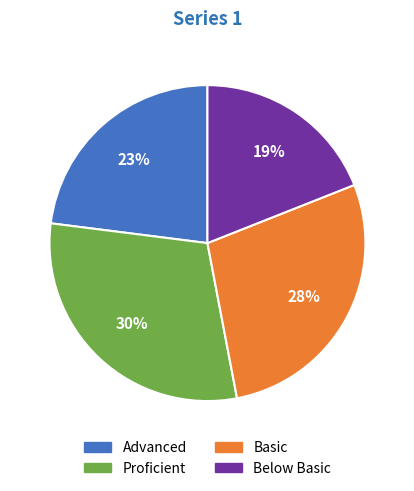

Does Basic represent more than half of the total?

No